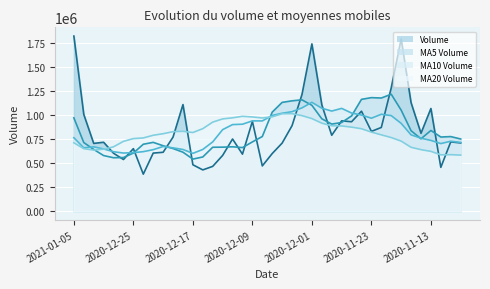

What is the maximum value shown in the chart?

1826545.1